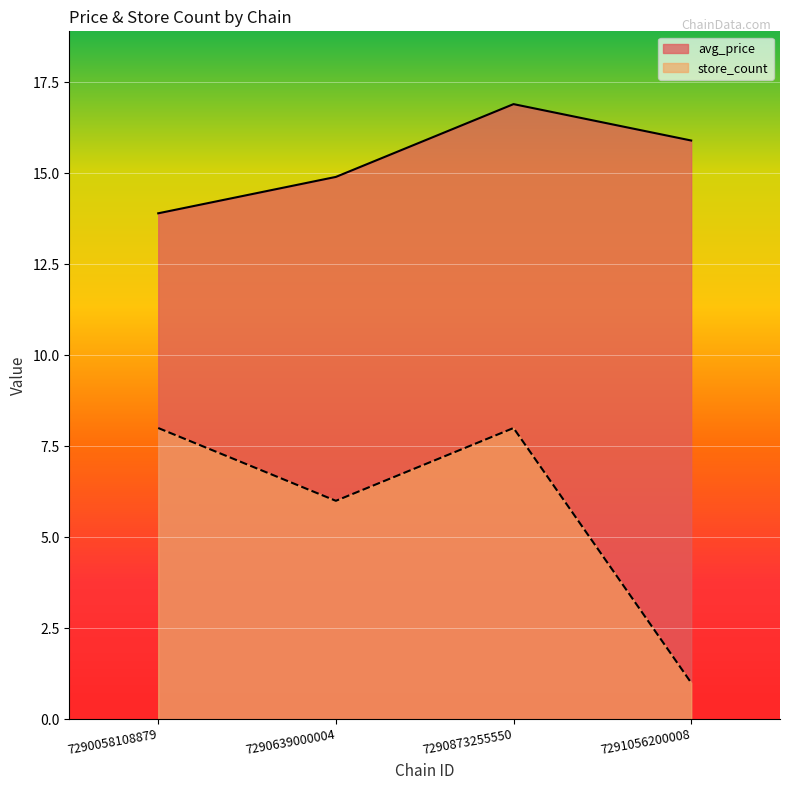

What is the value of the store_count point at the 2nd from the left?

6.0